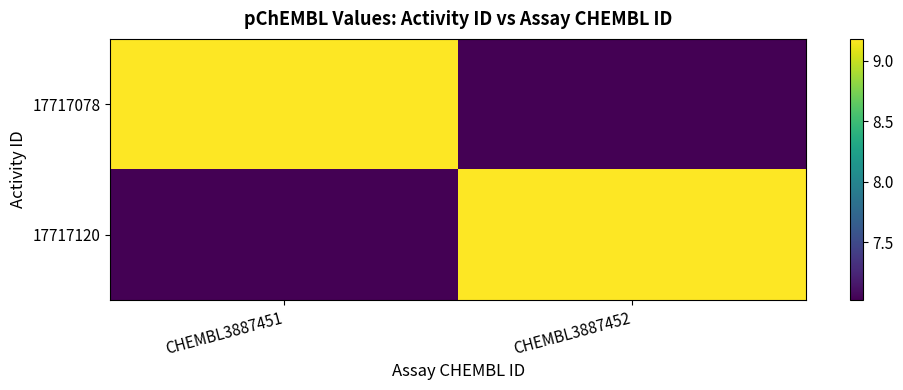

Reading right to left, what are all the values shown in this chart?

17717078: CHEMBL3887452=7.0	CHEMBL3887451=9.2
17717120: CHEMBL3887452=9.2	CHEMBL3887451=7.0